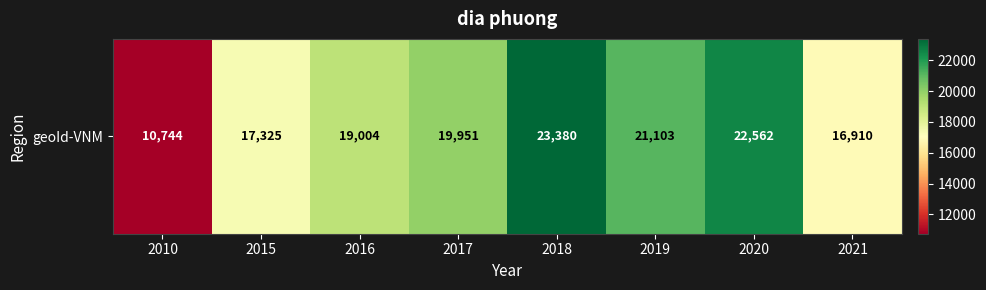

What value does the data have at 2016?

19004